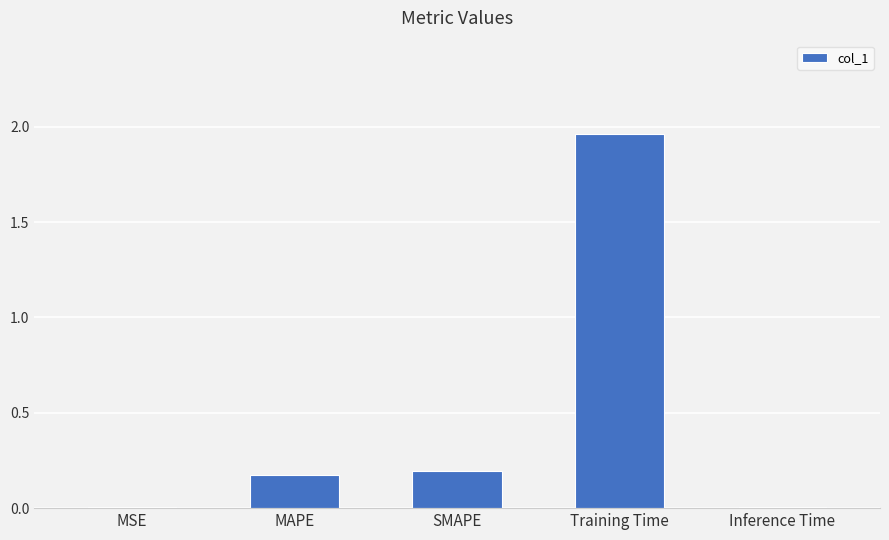

Which label corresponds to the largest value in the chart?

Training Time